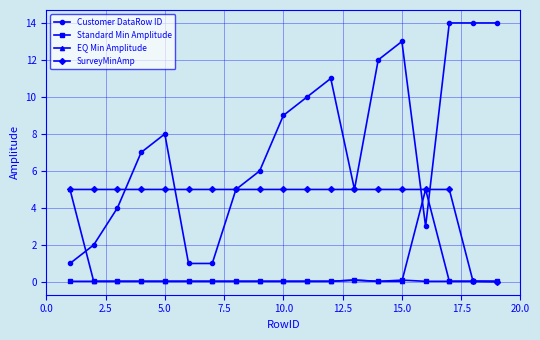

Which series has the largest range (max minus min)?

Customer DataRow ID